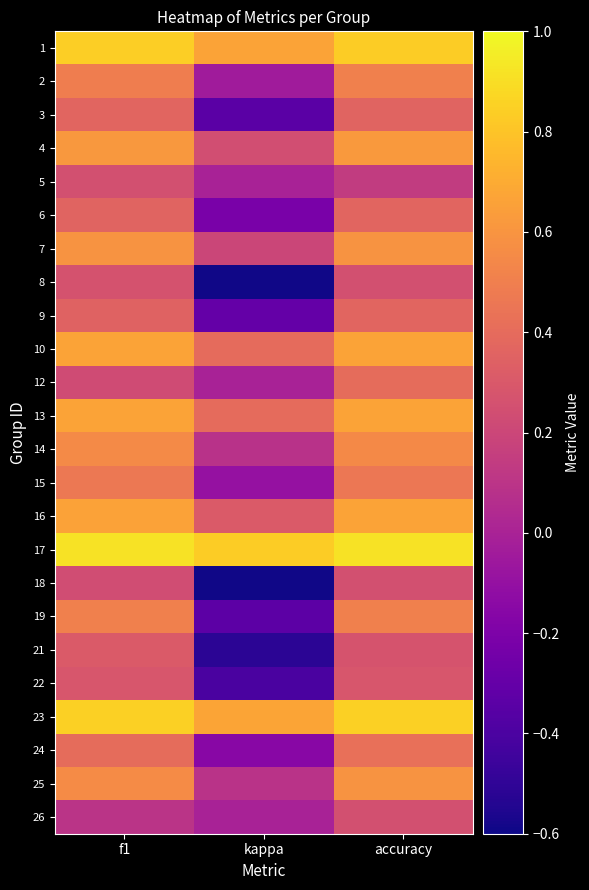

Reading left to right, what are all the values shown in this chart?

1: f1=0.8	kappa=0.7	accuracy=0.8
2: f1=0.5	kappa=-0.0	accuracy=0.5
3: f1=0.4	kappa=-0.3	accuracy=0.4
4: f1=0.6	kappa=0.2	accuracy=0.6
5: f1=0.2	kappa=0.0	accuracy=0.1
6: f1=0.4	kappa=-0.2	accuracy=0.4
7: f1=0.6	kappa=0.2	accuracy=0.6
8: f1=0.3	kappa=-0.6	accuracy=0.2
9: f1=0.4	kappa=-0.3	accuracy=0.4
10: f1=0.7	kappa=0.4	accuracy=0.7
12: f1=0.2	kappa=0.0	accuracy=0.4
13: f1=0.7	kappa=0.4	accuracy=0.7
14: f1=0.6	kappa=0.1	accuracy=0.6
15: f1=0.5	kappa=-0.1	accuracy=0.5
16: f1=0.7	kappa=0.3	accuracy=0.7
17: f1=0.9	kappa=0.8	accuracy=0.9
18: f1=0.2	kappa=-0.6	accuracy=0.2
19: f1=0.5	kappa=-0.3	accuracy=0.5
21: f1=0.3	kappa=-0.5	accuracy=0.3
22: f1=0.3	kappa=-0.4	accuracy=0.3
23: f1=0.8	kappa=0.7	accuracy=0.8
24: f1=0.4	kappa=-0.2	accuracy=0.4
25: f1=0.6	kappa=0.1	accuracy=0.6
26: f1=0.1	kappa=0.0	accuracy=0.2